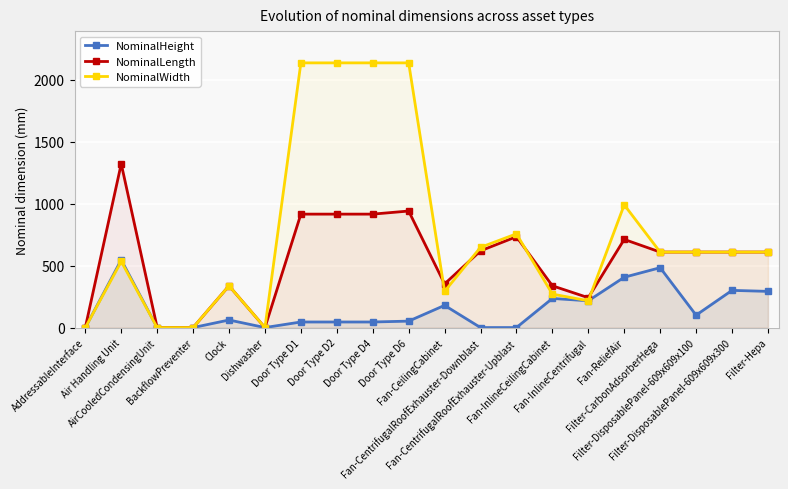

At Door Type D1, list the series in order from largest to smallest.

NominalWidth, NominalLength, NominalHeight